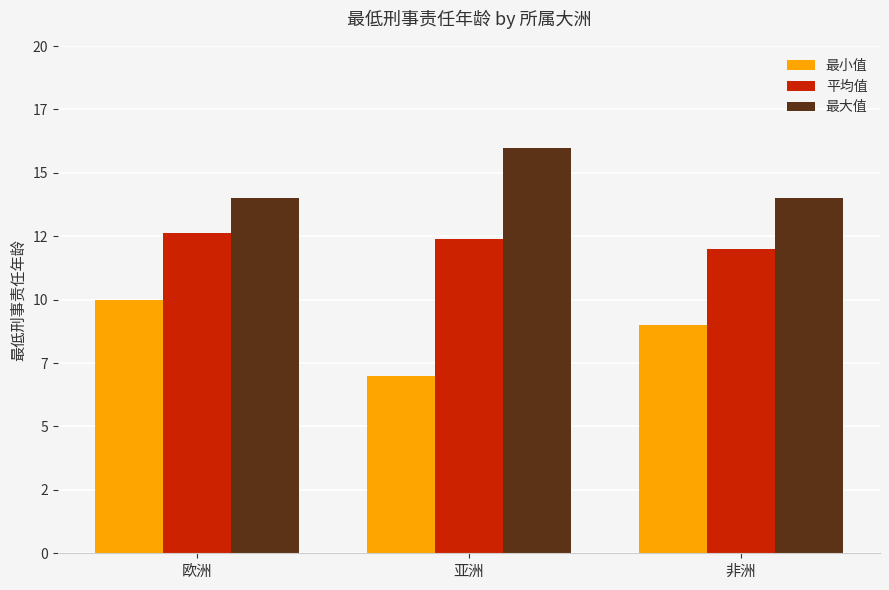

What position from the right is 亚洲?

2